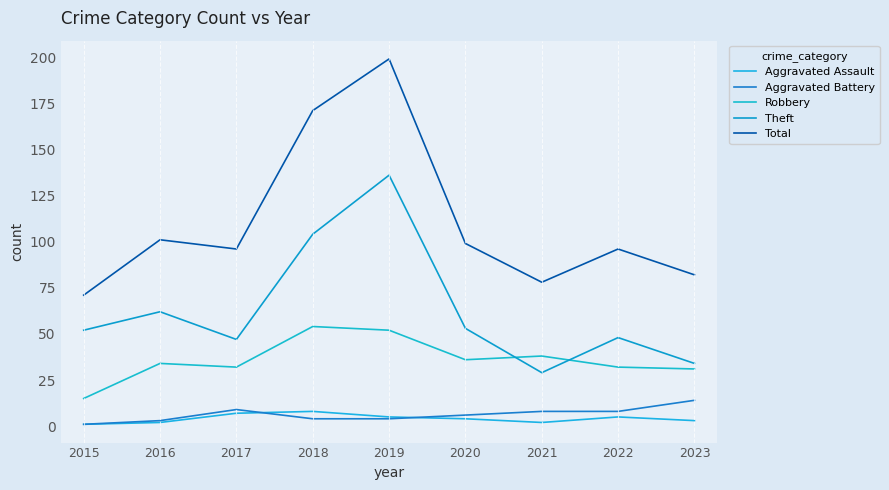

The Aggravated Assault series shows 4 at 2020. True or false?

True